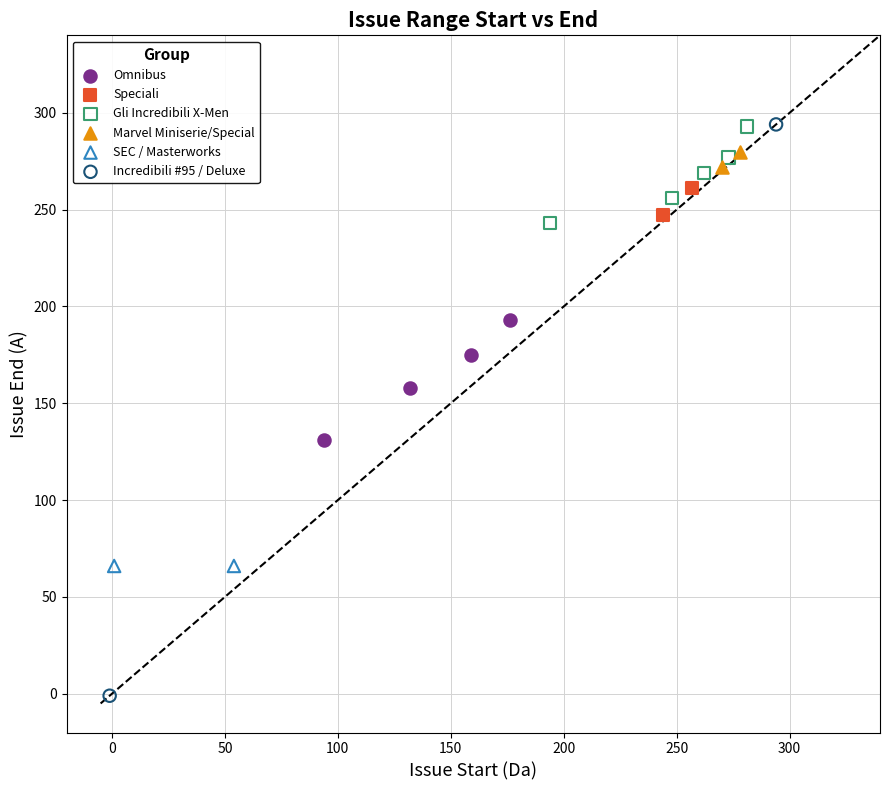

What are all the series names shown in the legend?

Omnibus, Speciali, Gli Incredibili X-Men, Marvel Miniserie/Special, SEC / Masterworks, Incredibili #95 / Deluxe